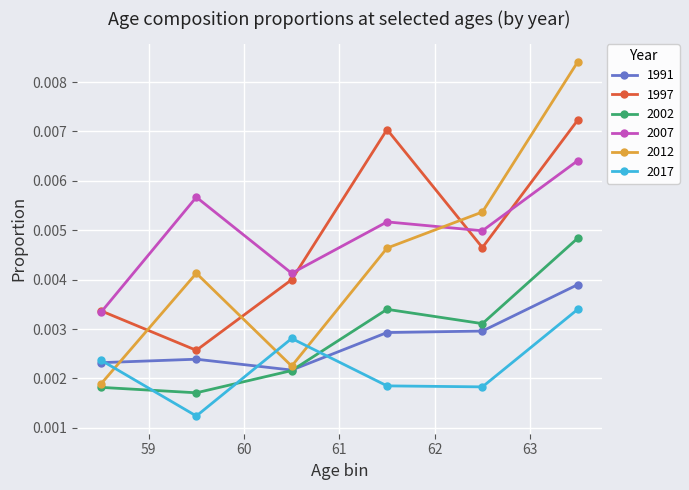

True or false: 2017 and 1997 intersect in this chart.

False